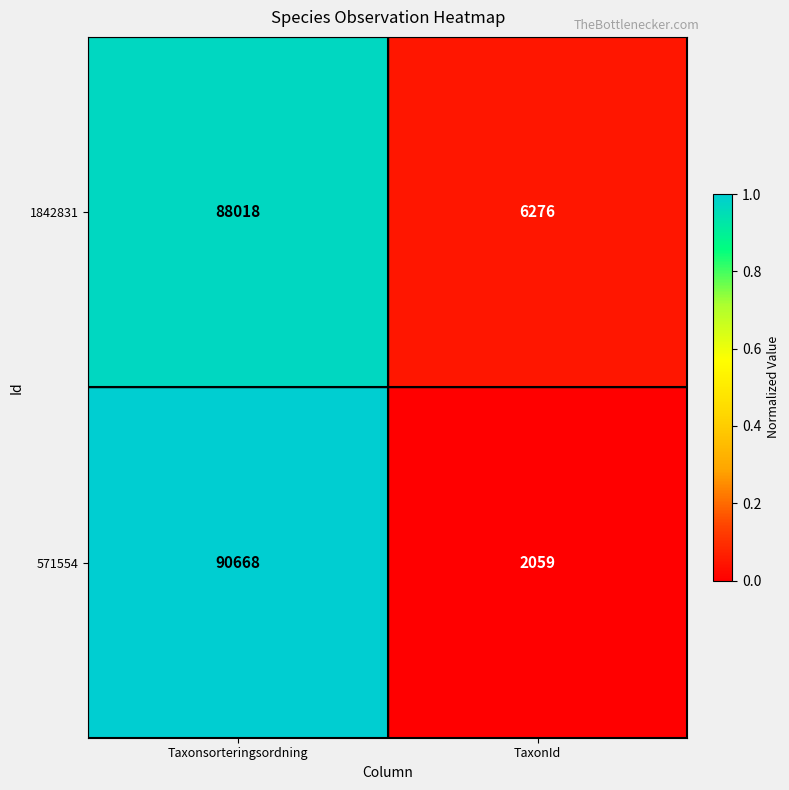

Rank the series at Taxonsorteringsordning from highest to lowest value.

571554, 1842831